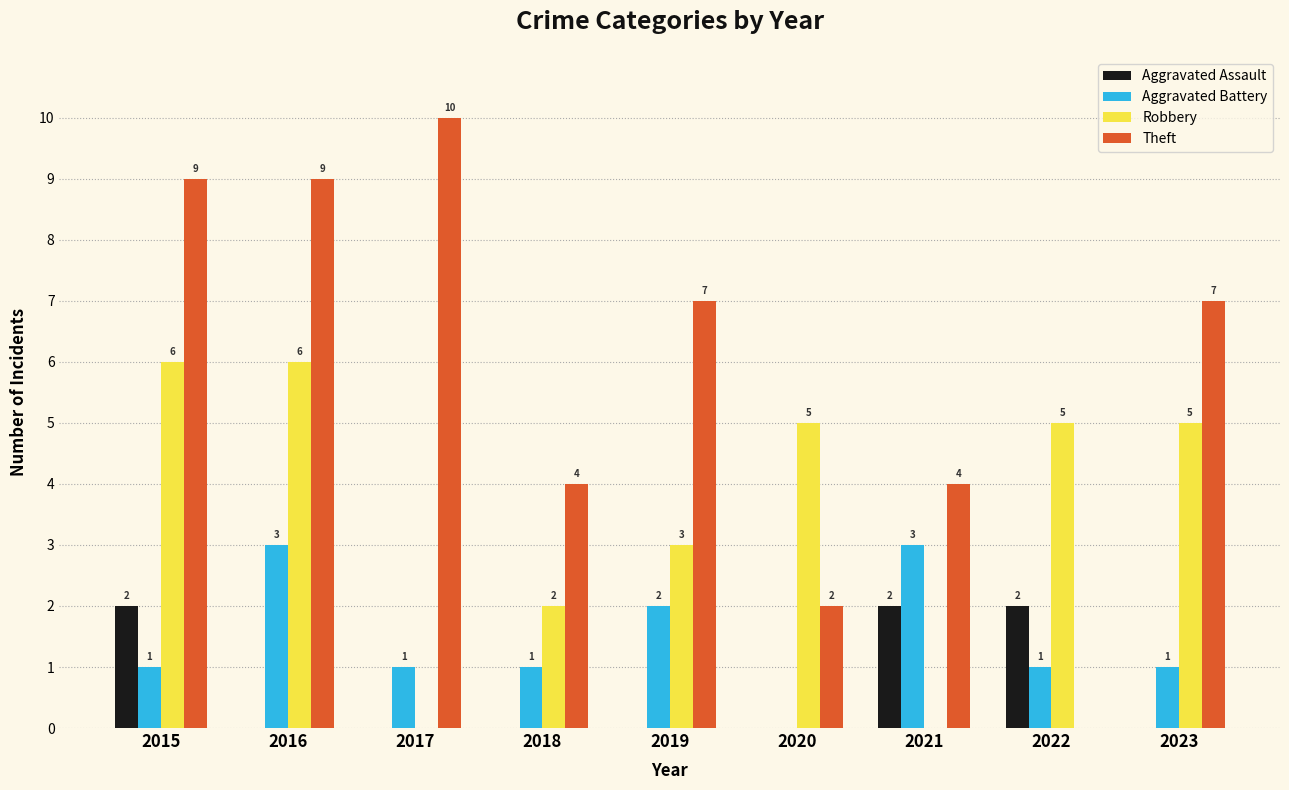

What are all the series names shown in the legend?

Aggravated Assault, Aggravated Battery, Robbery, Theft